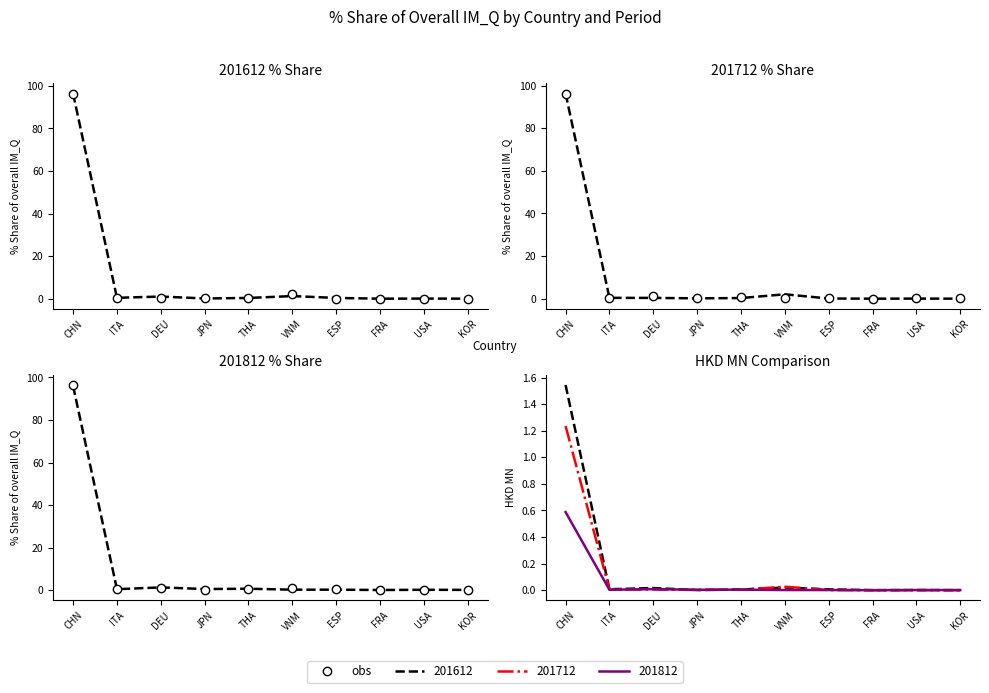

How many data points in 201612_% Share are above 0?

8